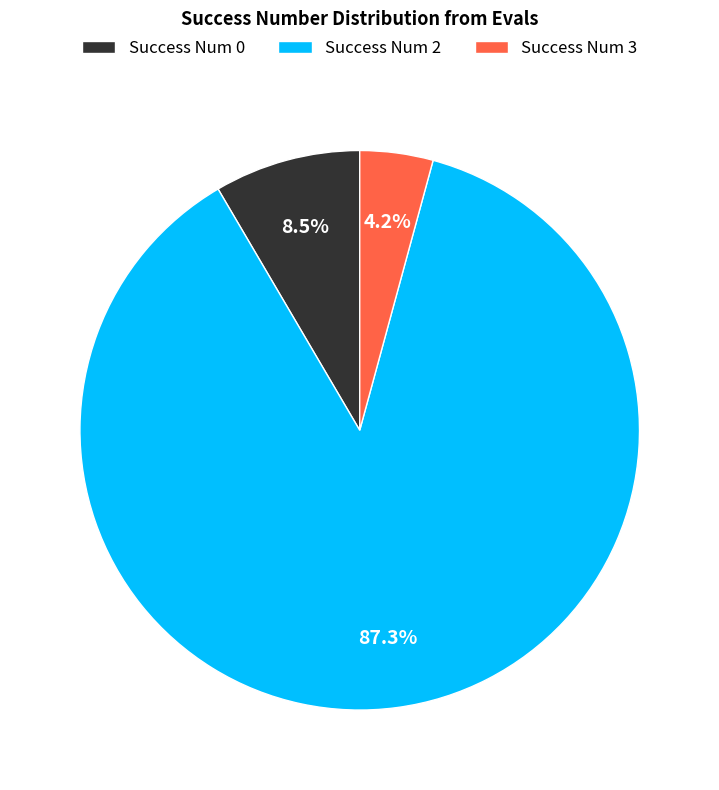

Between Success Num 0 and Success Num 3, which is larger?

Success Num 0